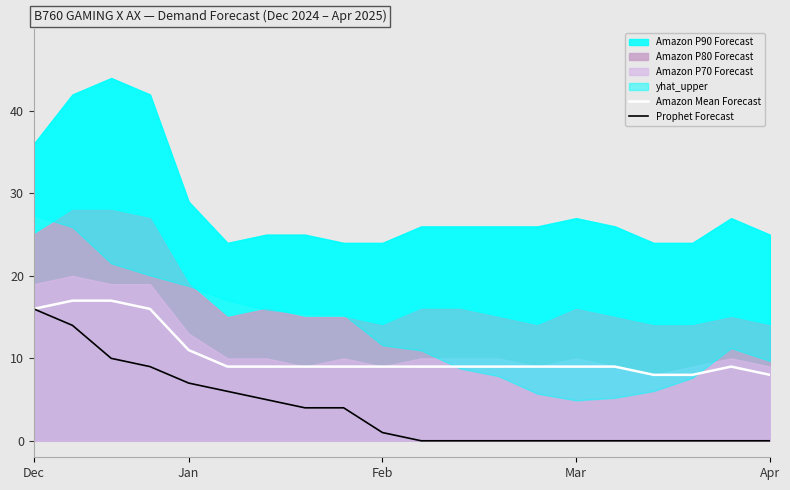

Is it true that Prophet Forecast equals 0 at Mar?

True